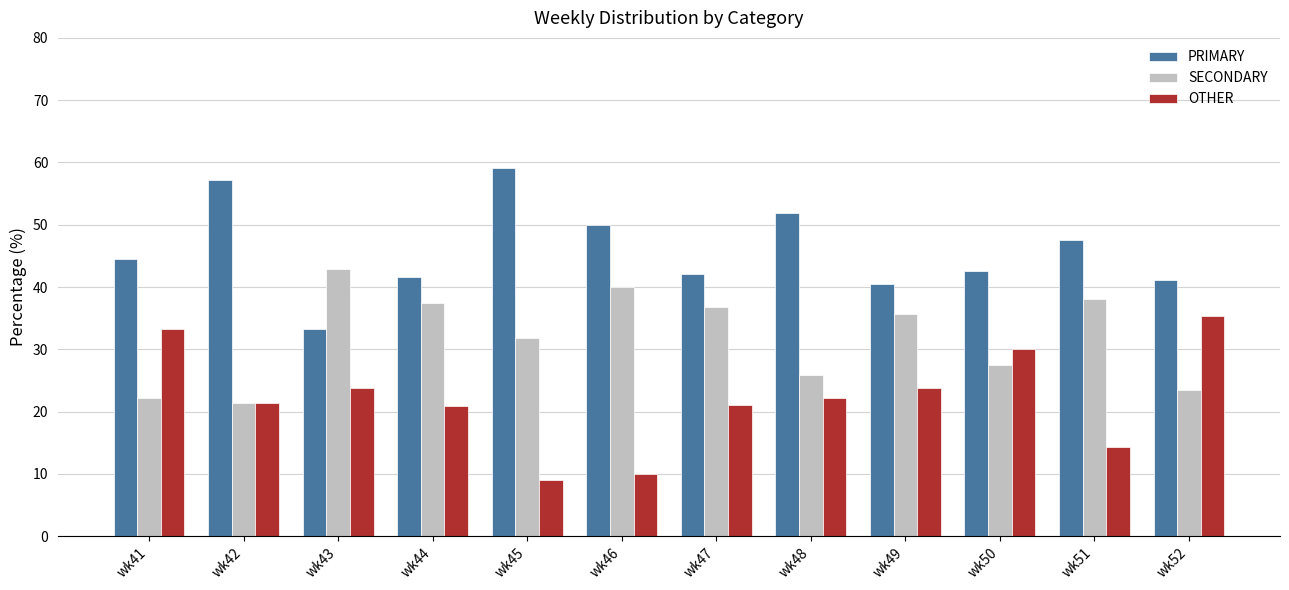

How many values in the SECONDARY series are below 35?

6